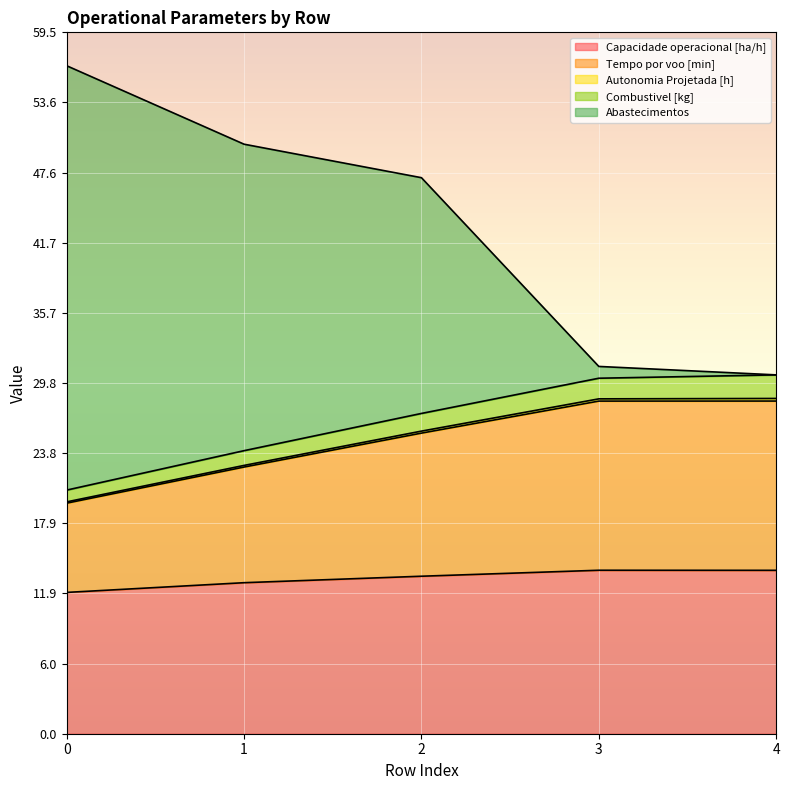

What is the highest value of the Capacidade operacional [ha/h] series?

13.9